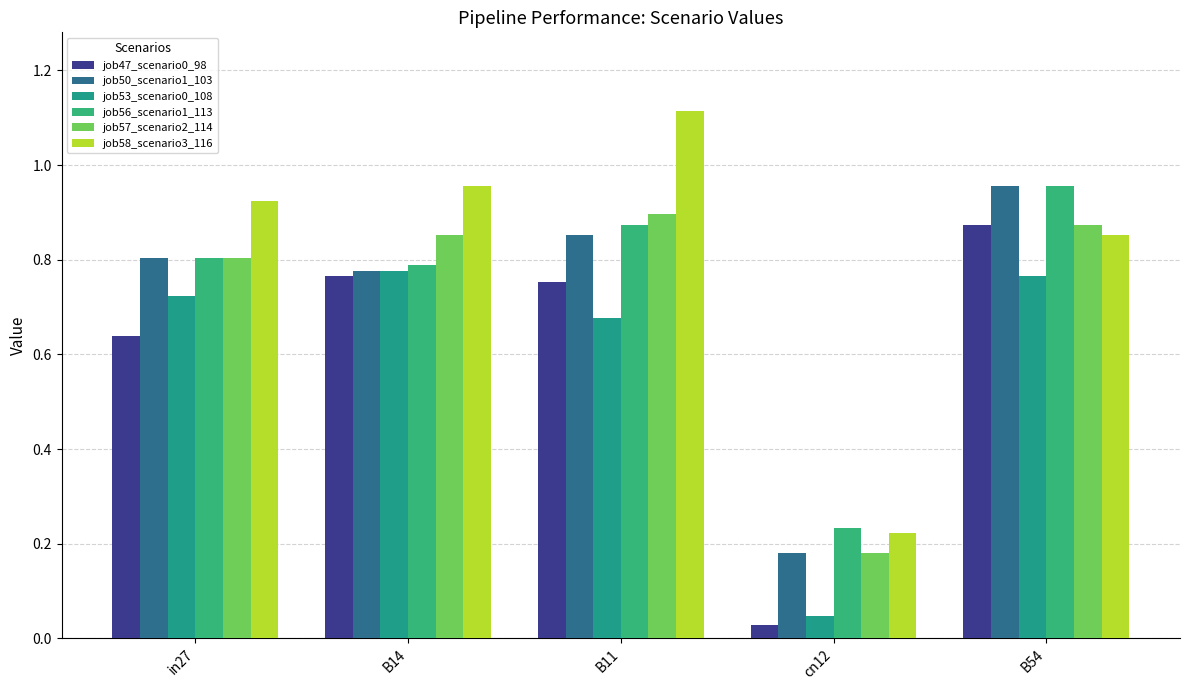

At which label does job57_scenario2_114 reach its peak?

B11